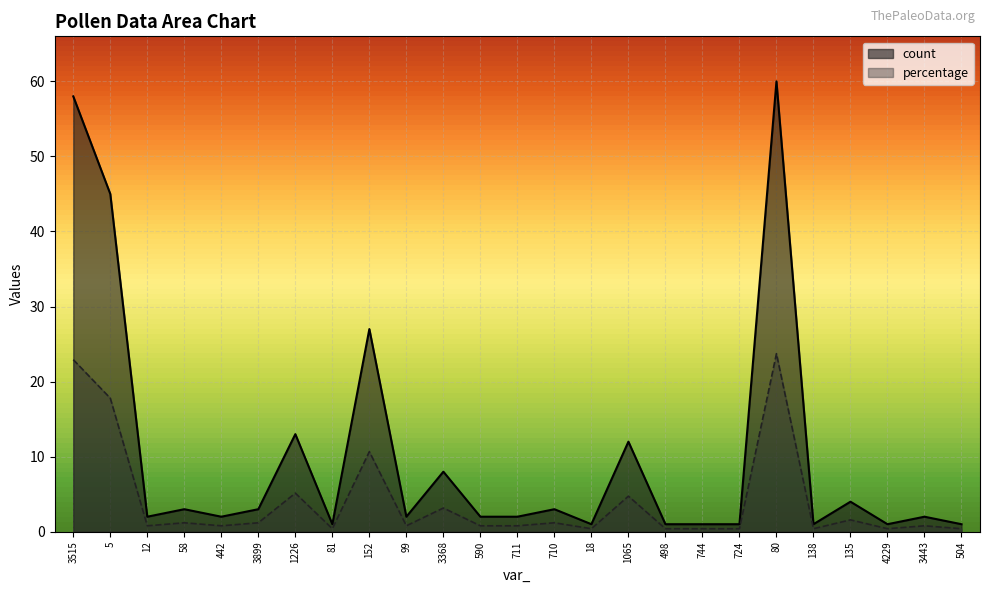

How many distinct data groups are displayed?

2